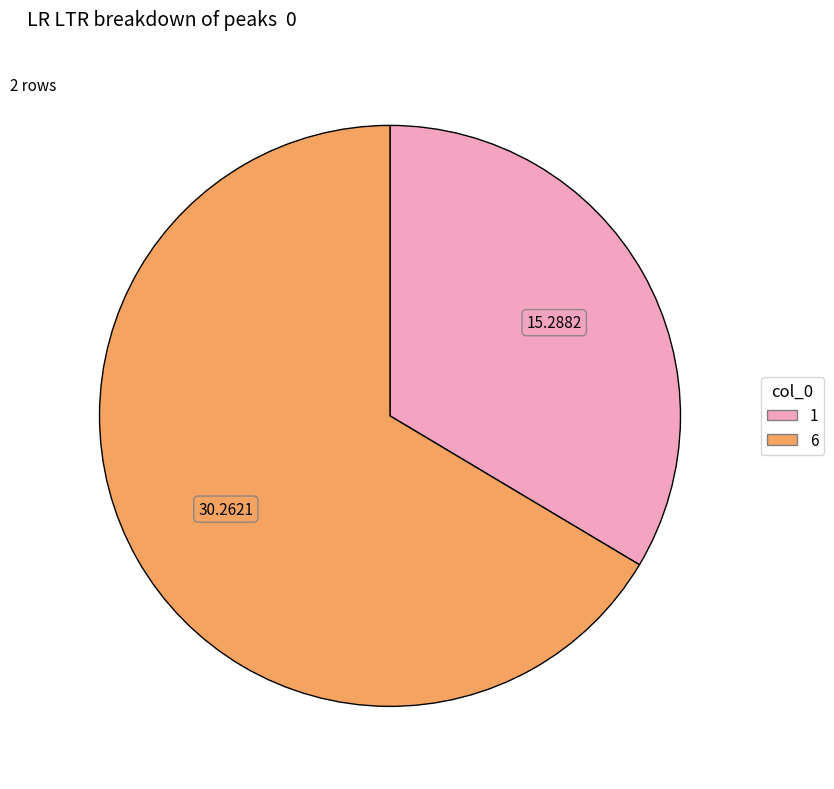

How many segments does this pie chart have?

2